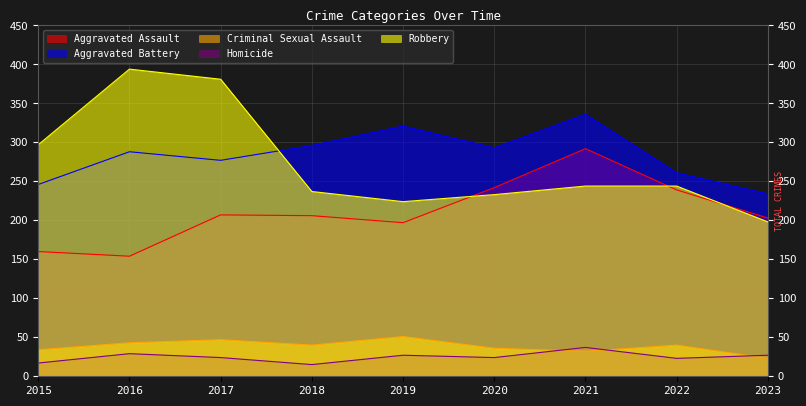

Is the value of Aggravated Assault at 2016 greater than the value of Robbery at 2017?

No